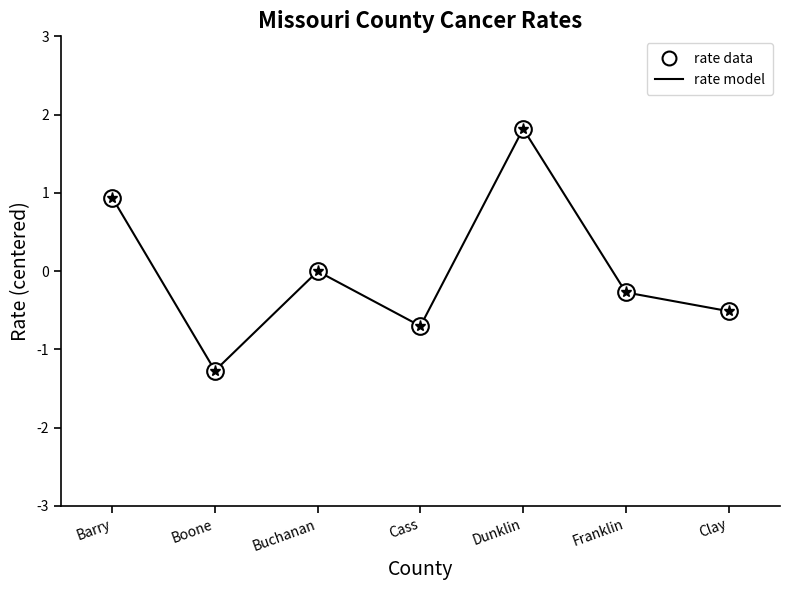

Where does the data first go above 0?

Barry